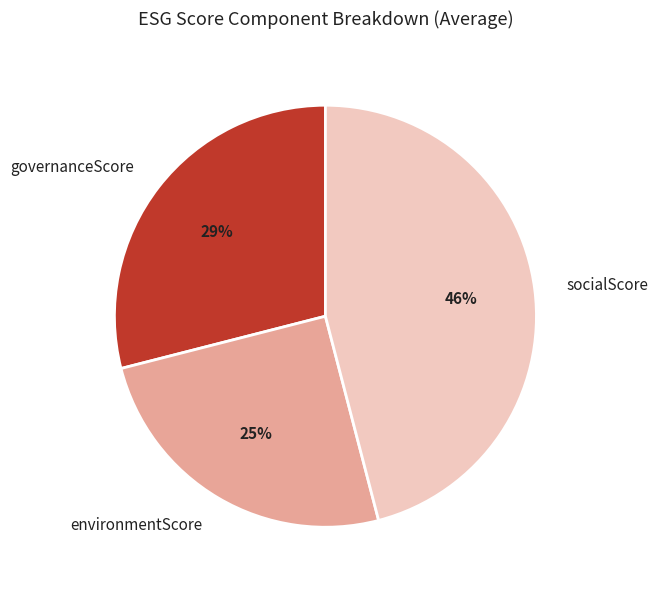

The socialScore slice represents 32% of the pie. True or false?

False